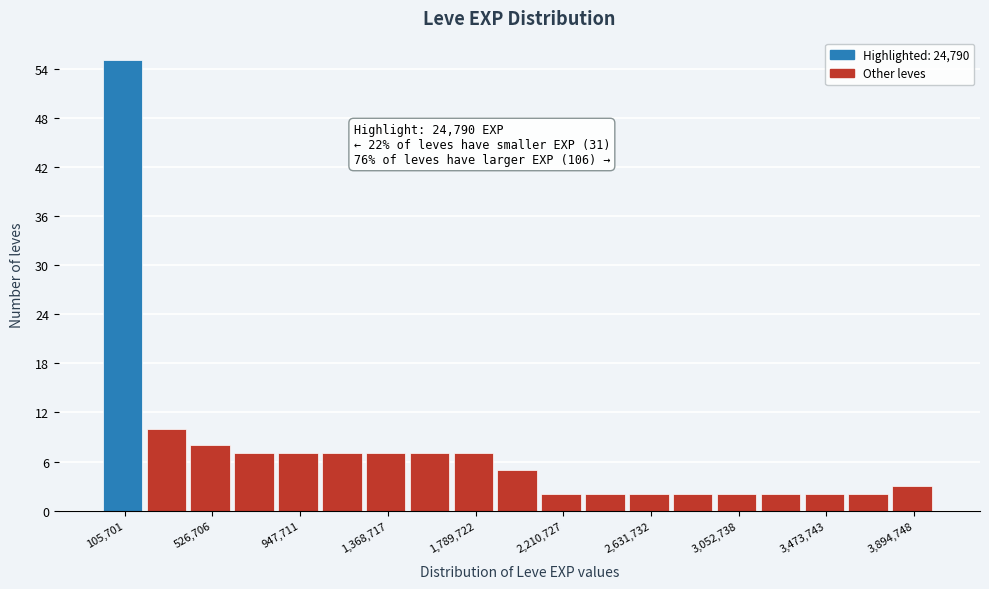

Which range on the x-axis has the tallest bar?

0 to 200000